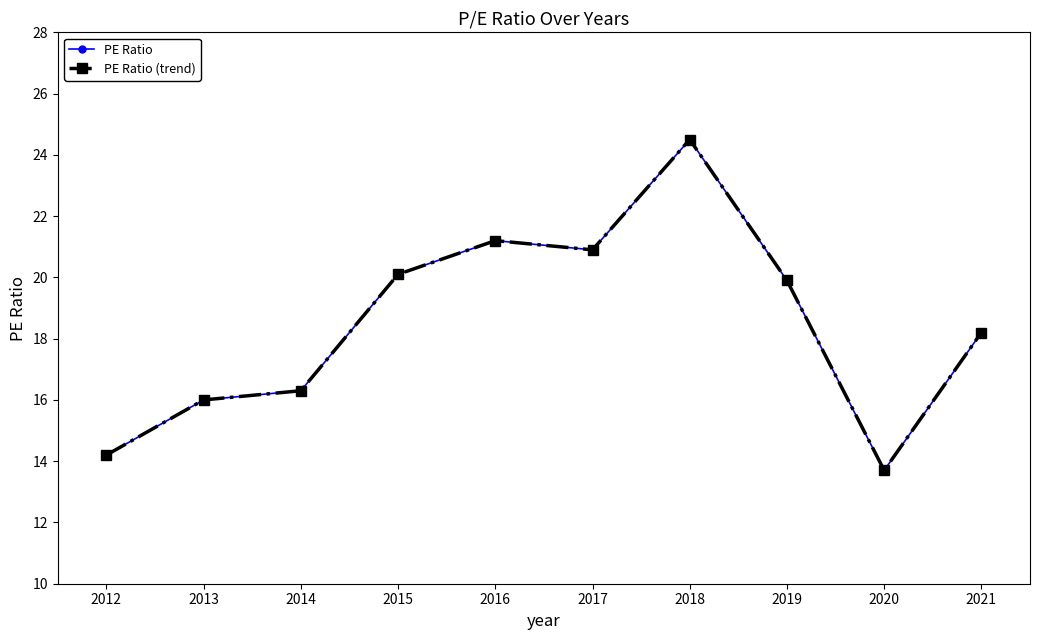

What is the minimum value shown in the chart?

13.7